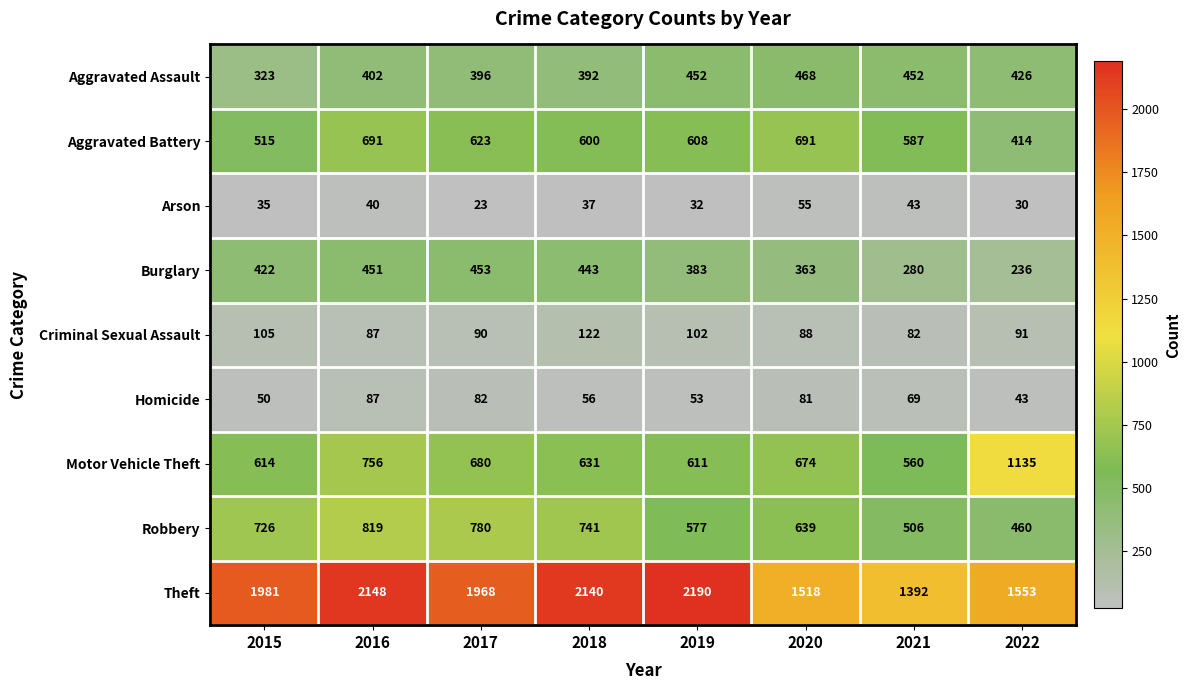

The value of Criminal Sexual Assault at 2019 is 102. True or false?

True